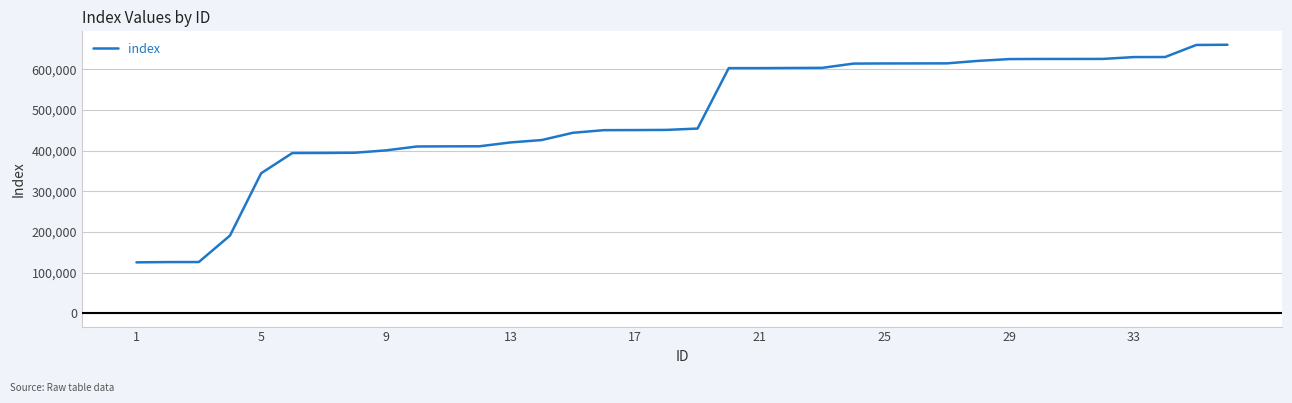

What is the smallest value displayed?

125061